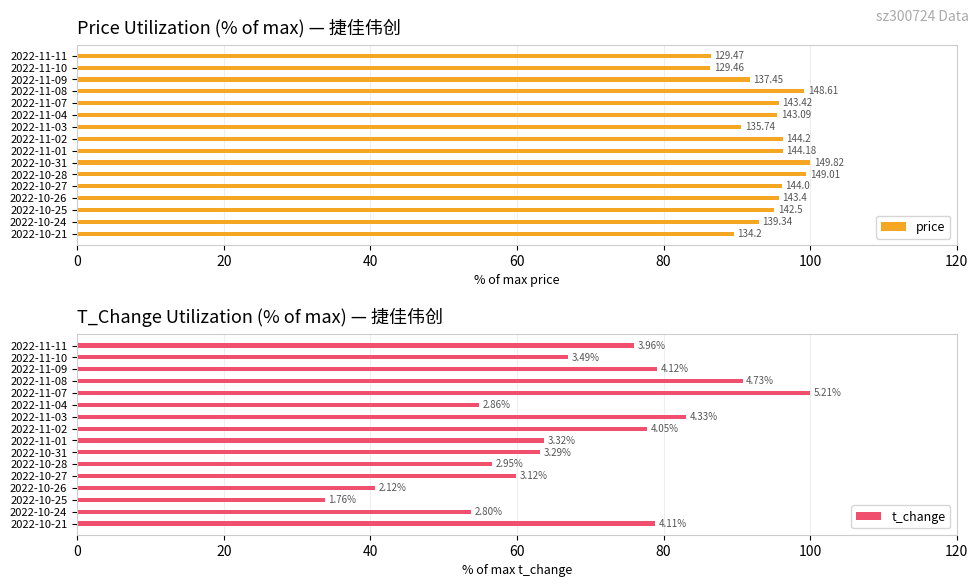

What position from the left is 2022-10-24?

2